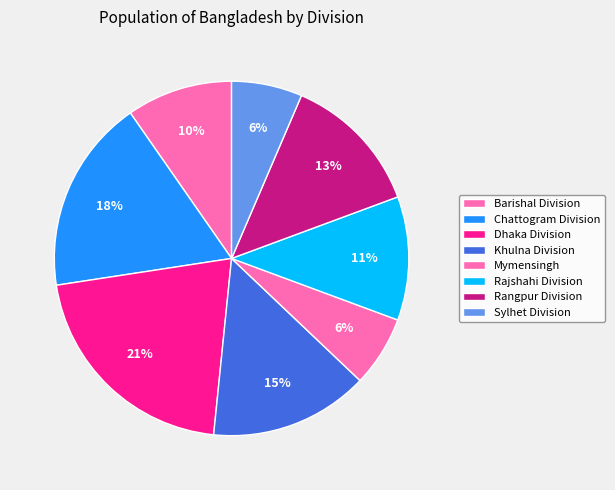

True or false: Rajshahi Division accounts for 21% of the total.

False